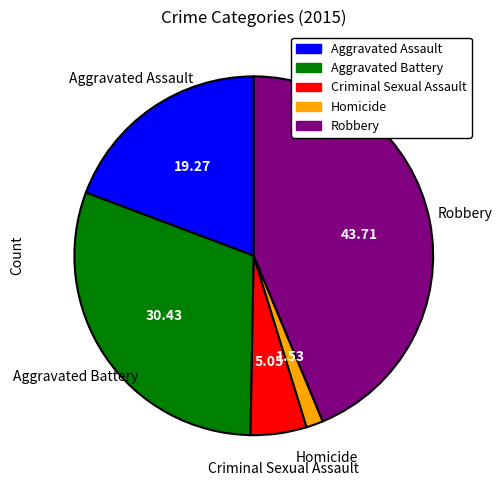

What is the smallest slice in the pie chart?

Homicide